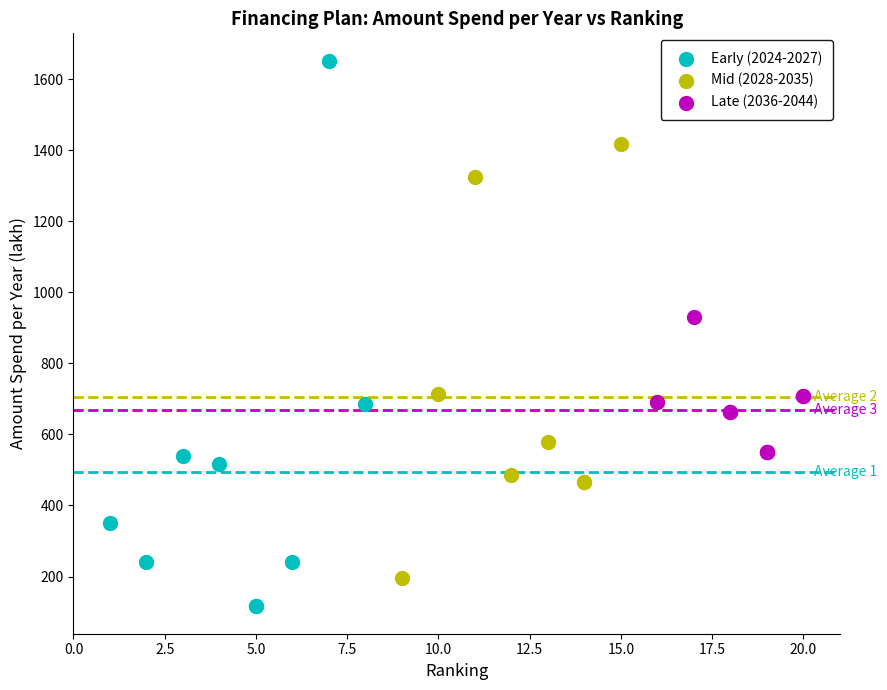

Which series has the widest spread of Y values?

Early (2024-2027)